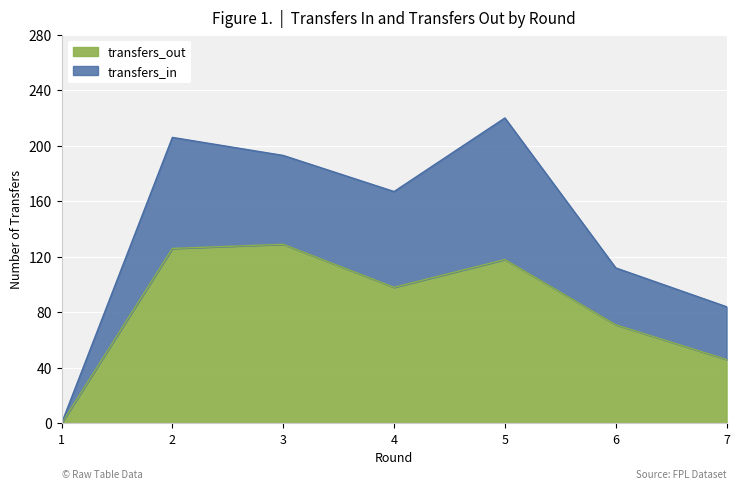

How many interior local valleys (lower than both neighbors) does the data have?

1